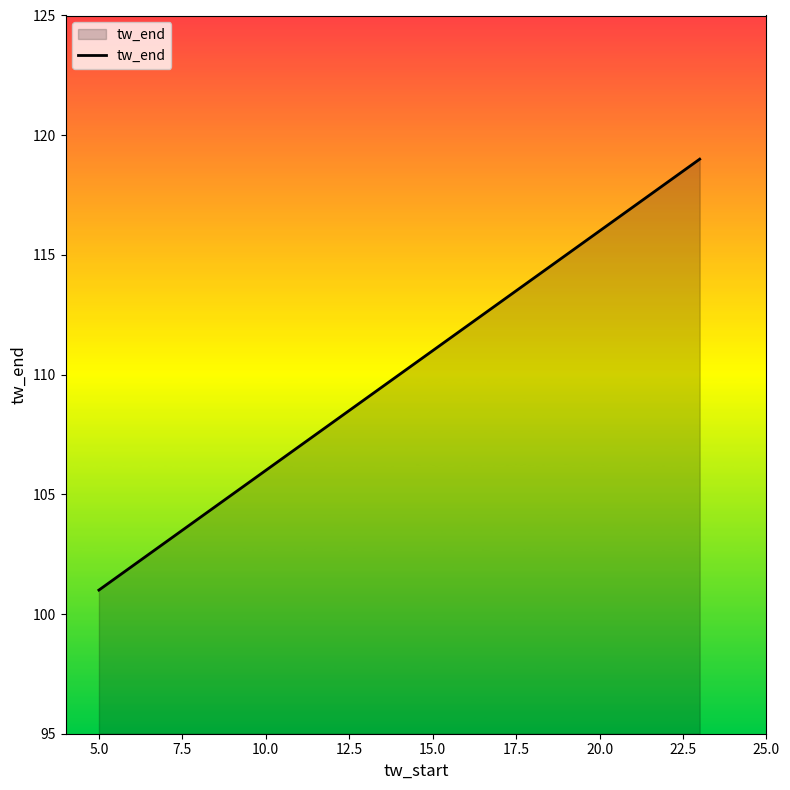

True or false: the data has more than 2 interior local peaks.

False